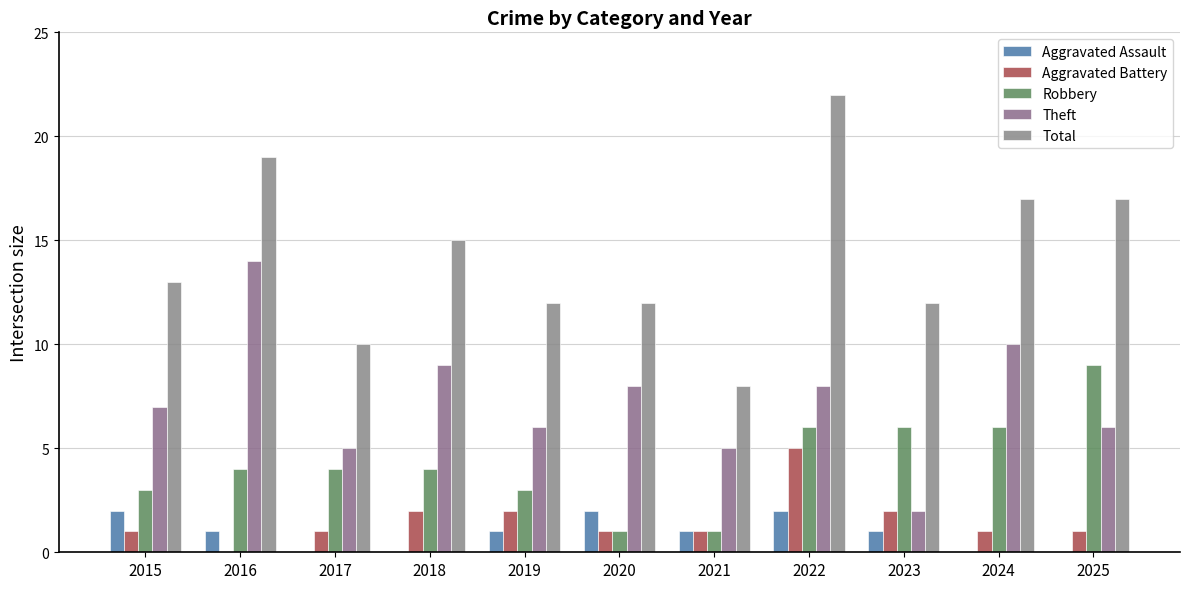

Is it true that Aggravated Battery equals 1 at 2023?

False